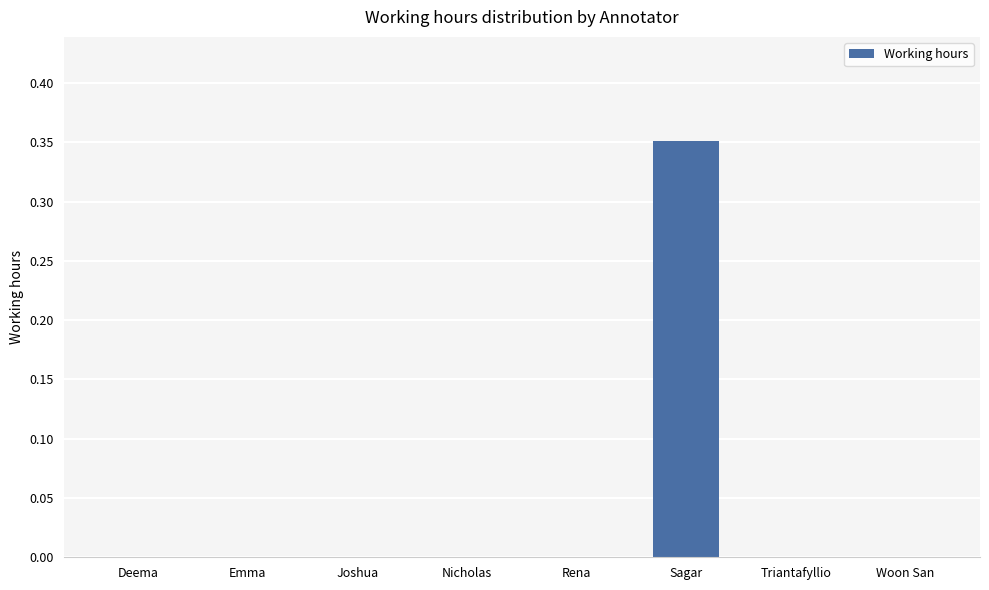

How many data points does each series have?

8